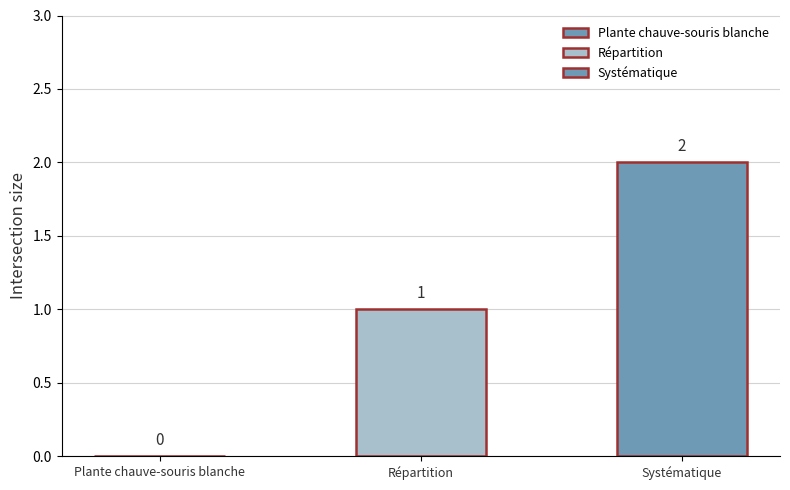

Does the chart contain any negative values?

No